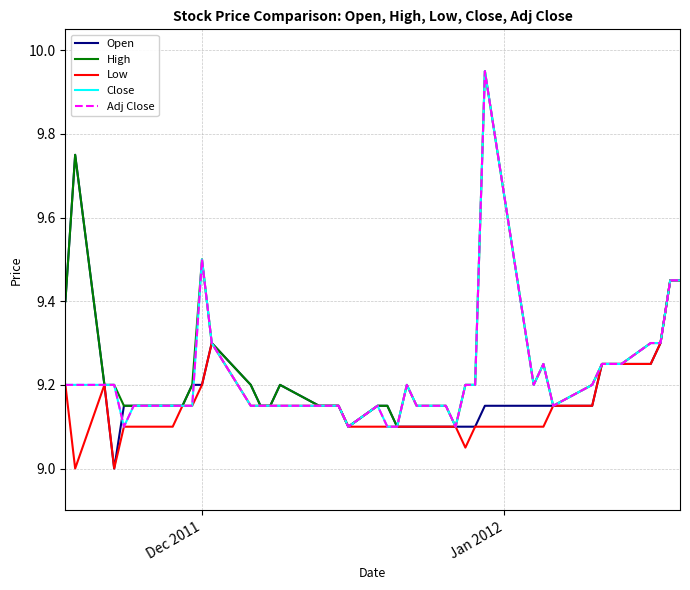

Does the chart display data point markers on the line(s)?

No